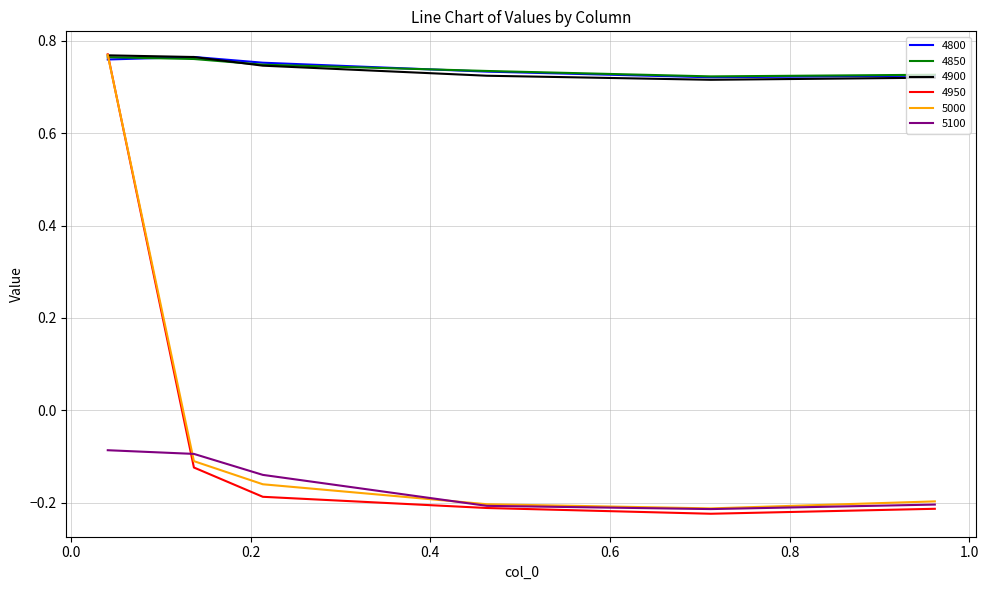

What is the difference between the maximum and minimum values in the 4950 series?

1.0